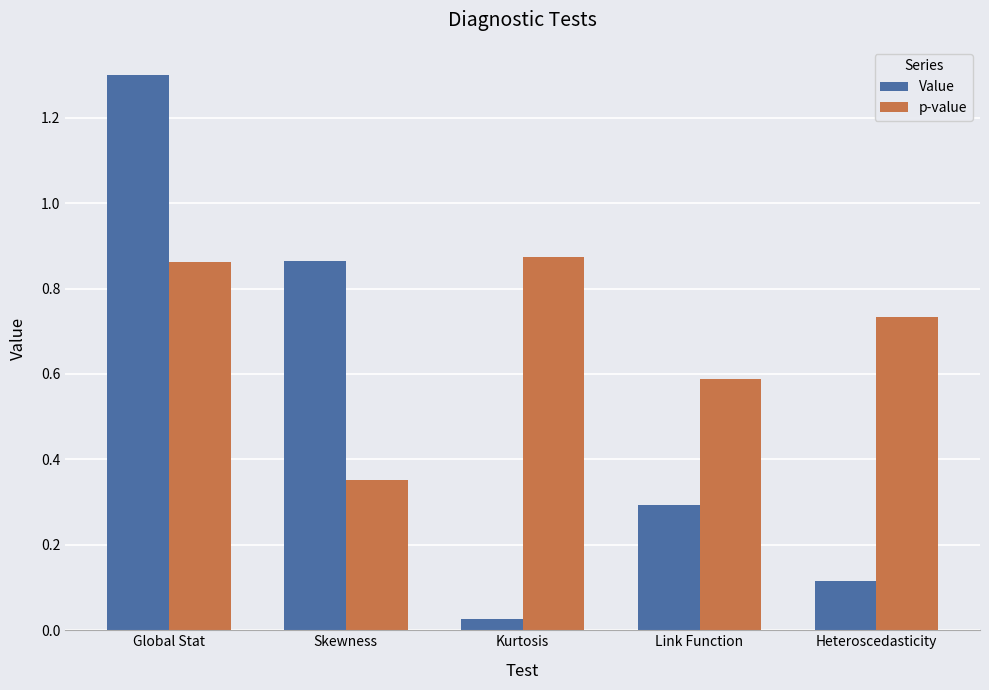

What are all the series names shown in the legend?

Value, p-value